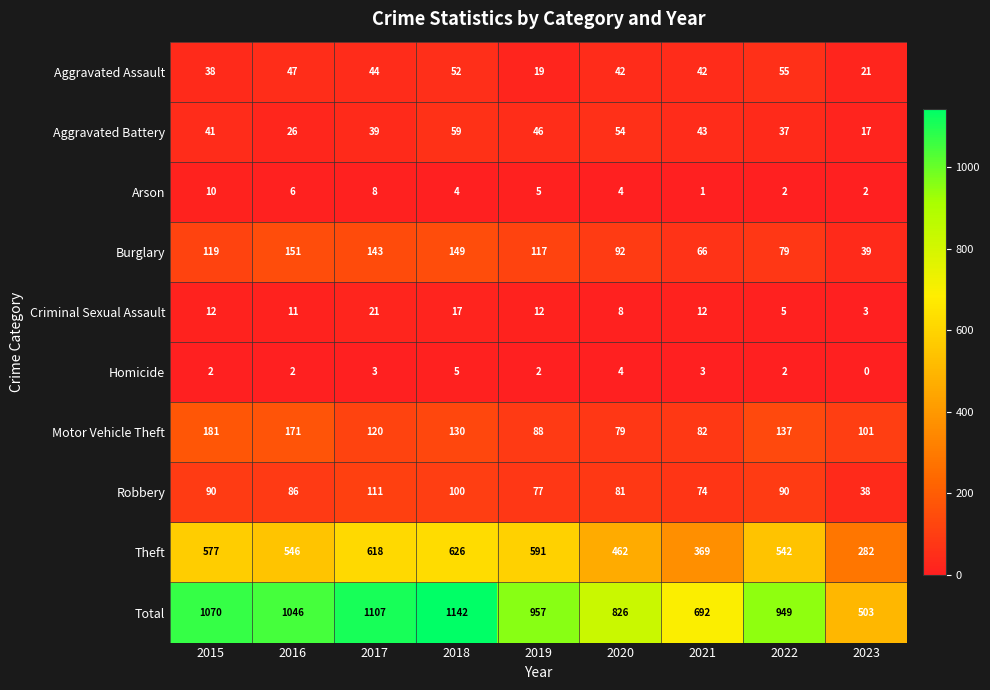

At which category does the chart reach its minimum across all series?

2023